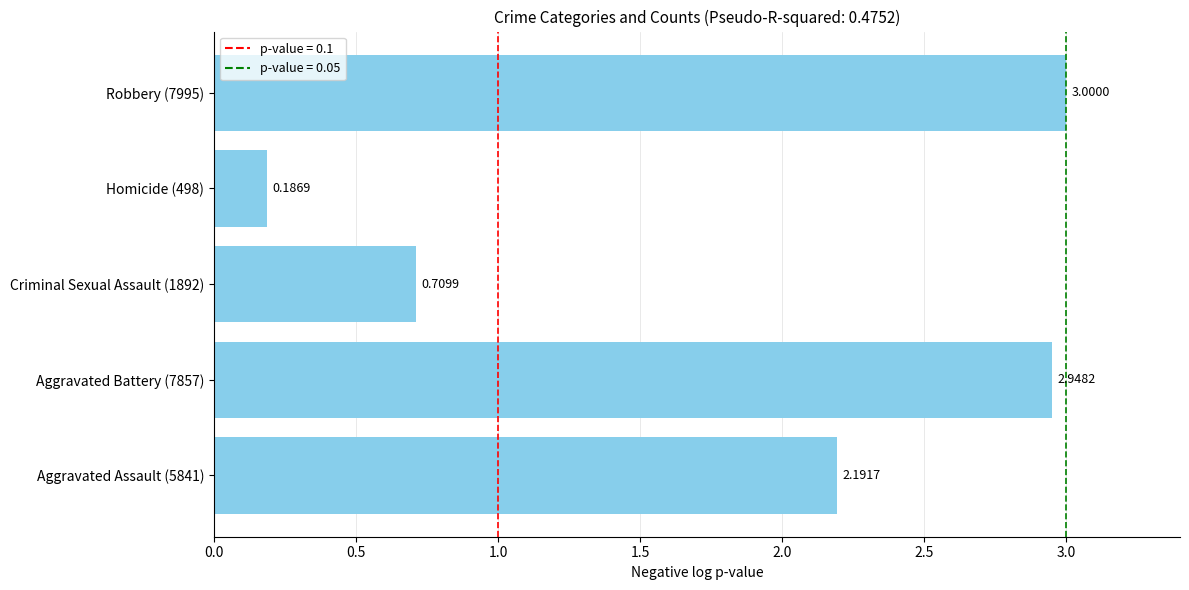

List the labels in order of value, largest first.

Robbery (7995), Aggravated Battery (7857), Aggravated Assault (5841), Criminal Sexual Assault (1892), Homicide (498)